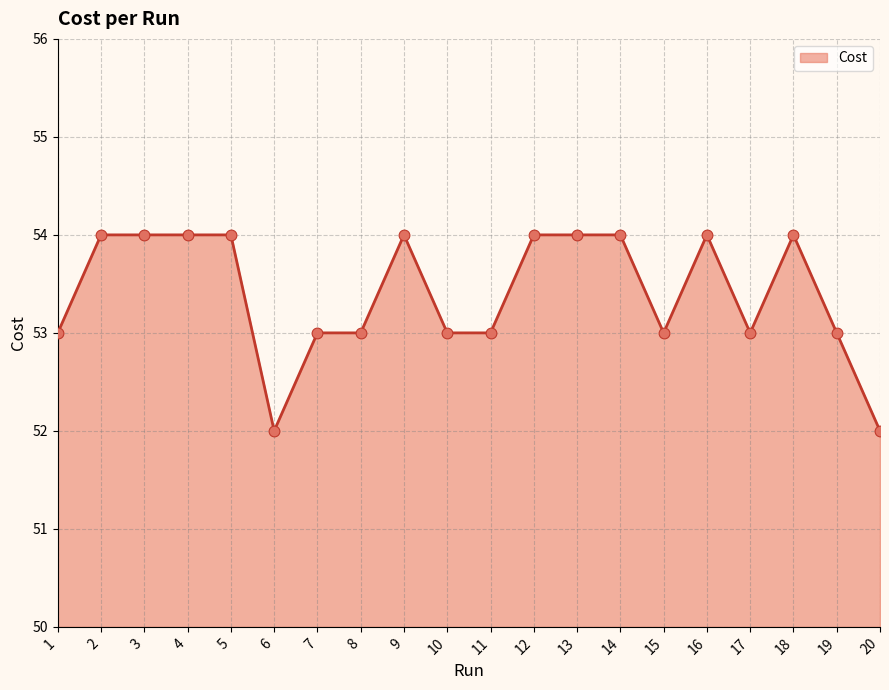

What is the ratio of the value at 7 to the value at 9?

1.0